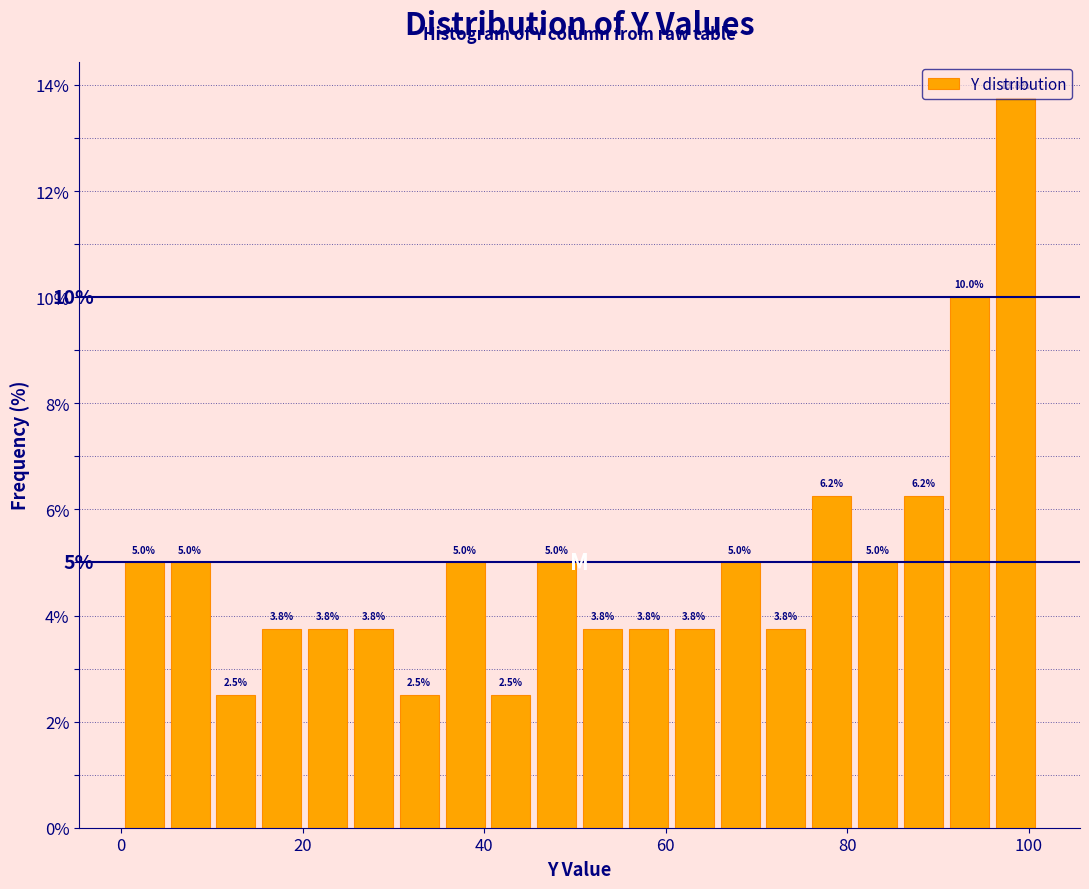

Read against the x-axis, roughly where is the centre of the tallest bar?

98